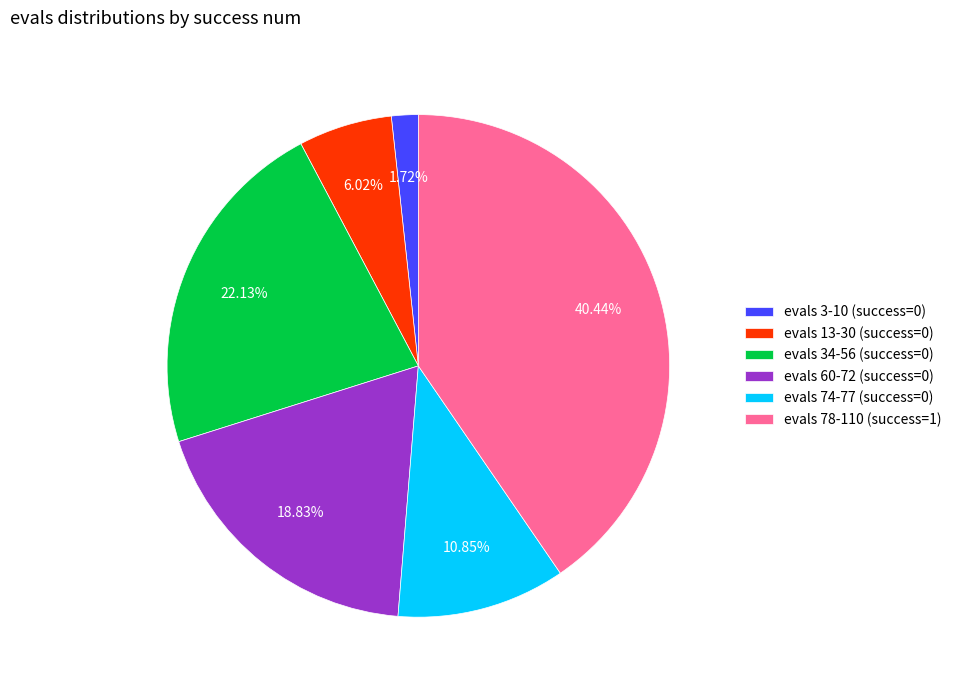

Is the sum of evals 13-30 (success=0) and evals 34-56 (success=0) greater than half?

No